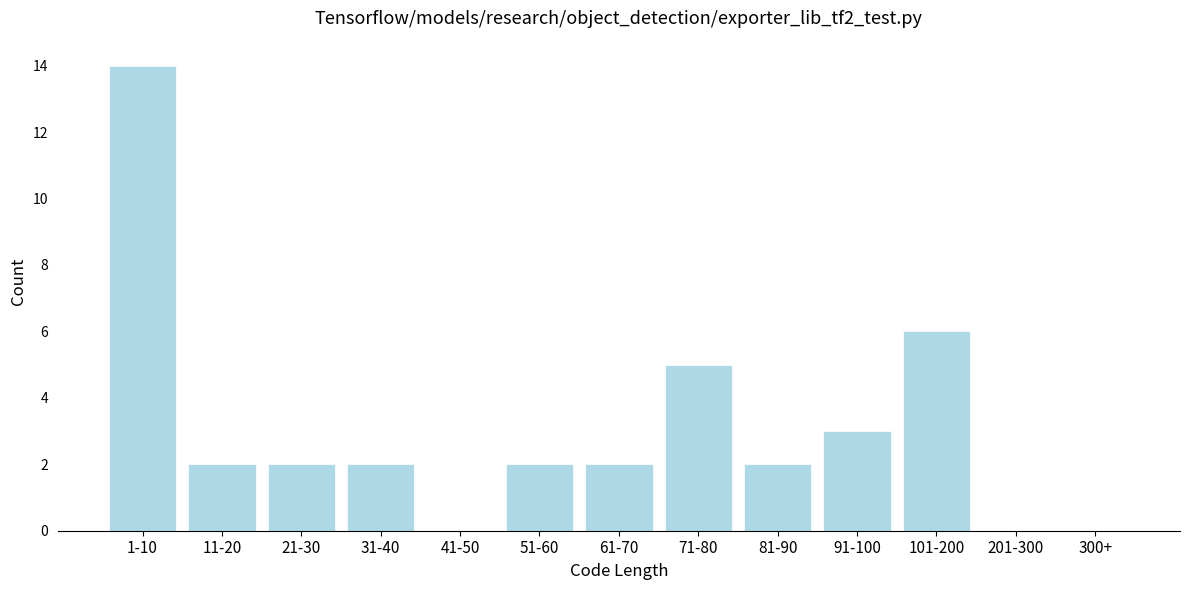

Reading right to left, transcribe all the data shown in this chart.

300+=0	201-300=0	101-200=6	91-100=3	81-90=2	71-80=5	61-70=2	51-60=2	41-50=0	31-40=2	21-30=2	11-20=2	1-10=14